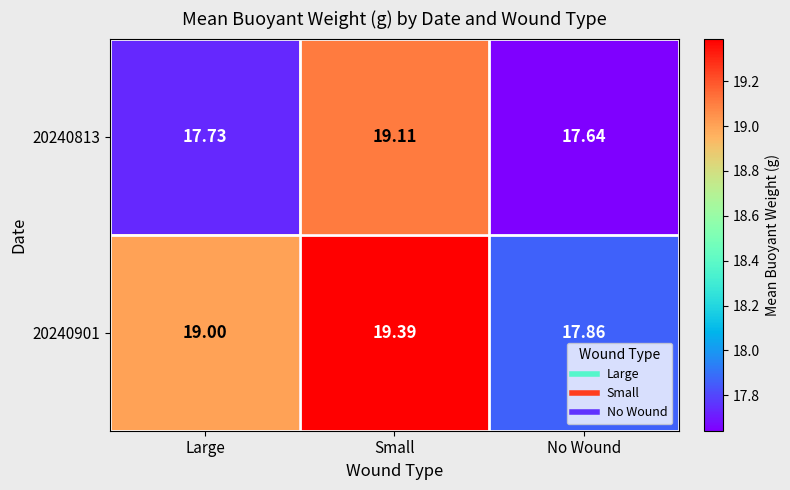

Which series changed the most between Large and No Wound?

20240901